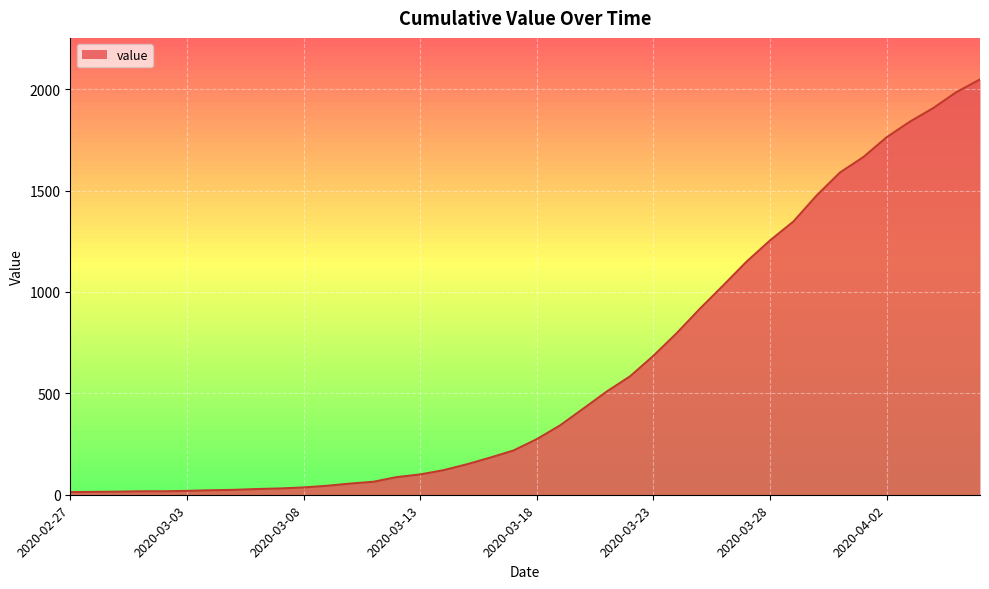

What is the average value?

621